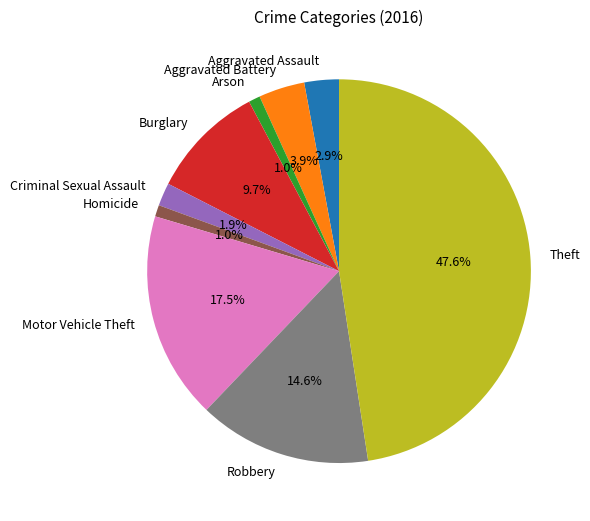

How many slices are in this pie chart?

9